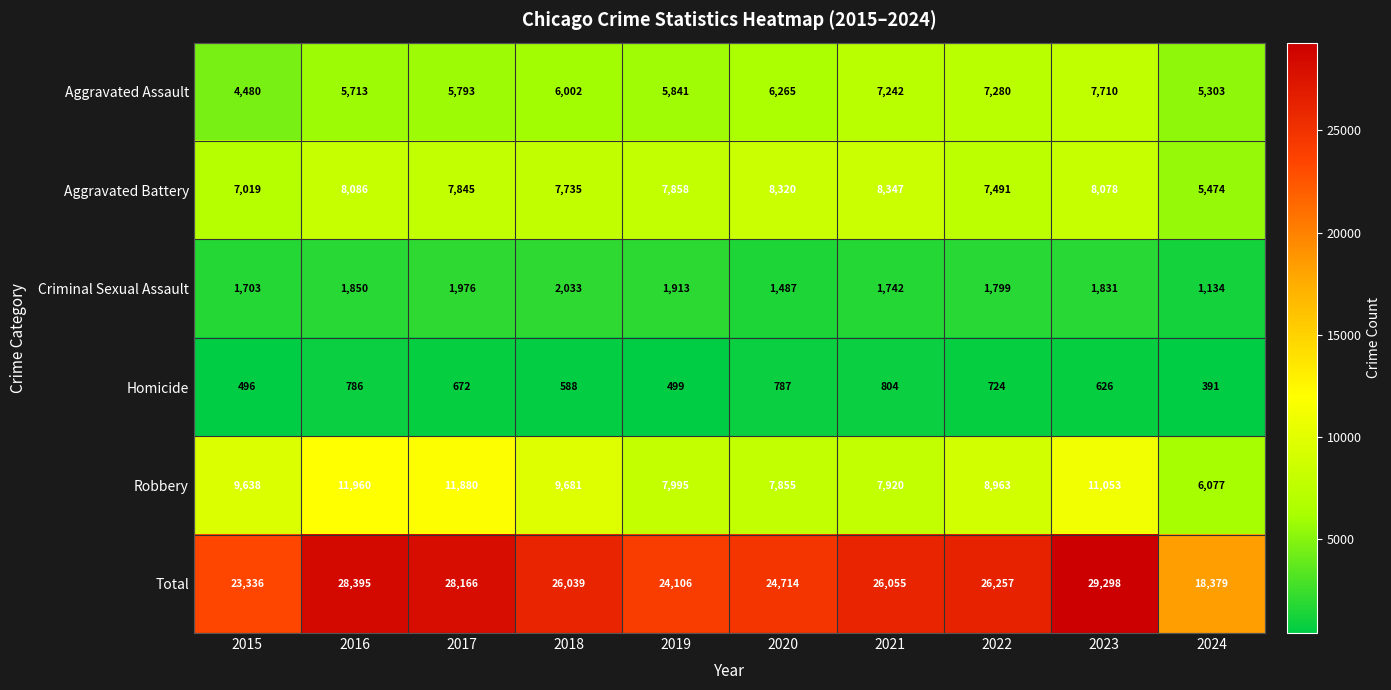

Which series has the widest spread of values?

Total